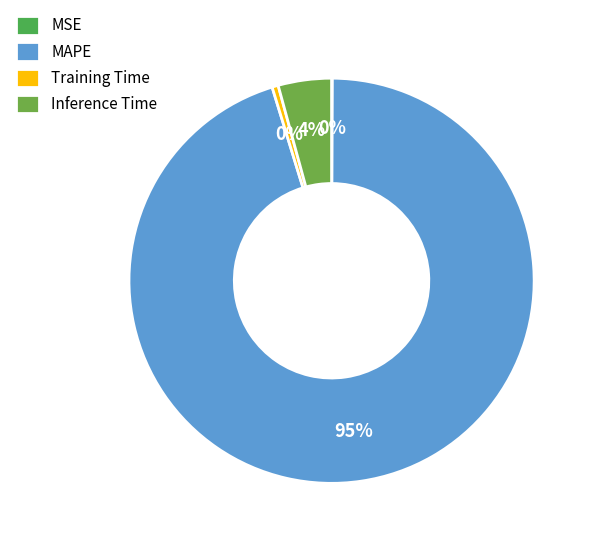

Rank the categories by value from highest to lowest.

MAPE, Inference Time, Training Time, MSE